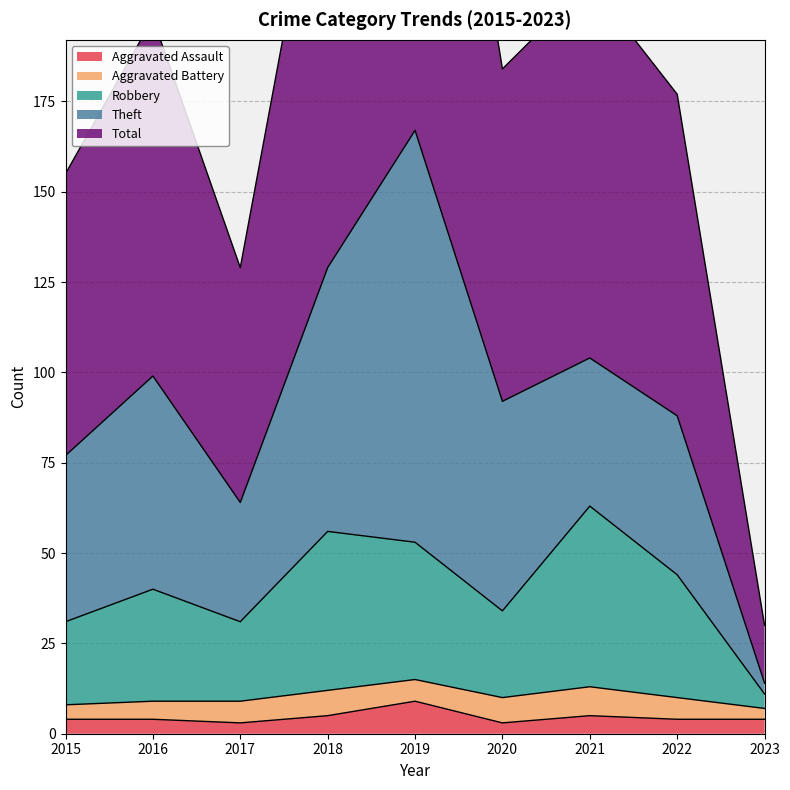

What is the highest value of the Aggravated Assault series?

9